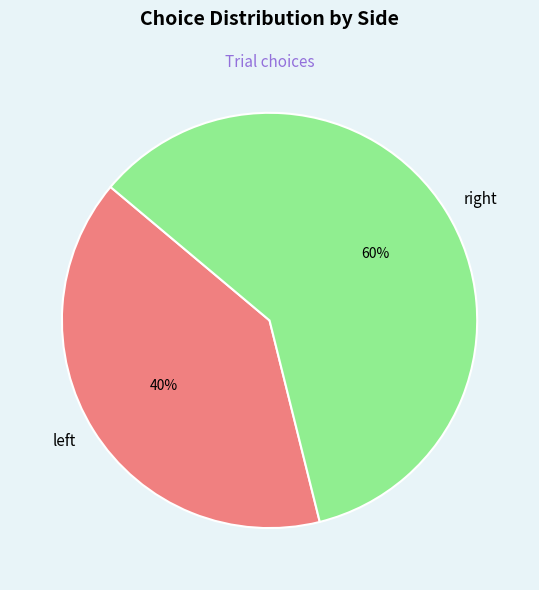

Does any single category account for the majority?

Yes